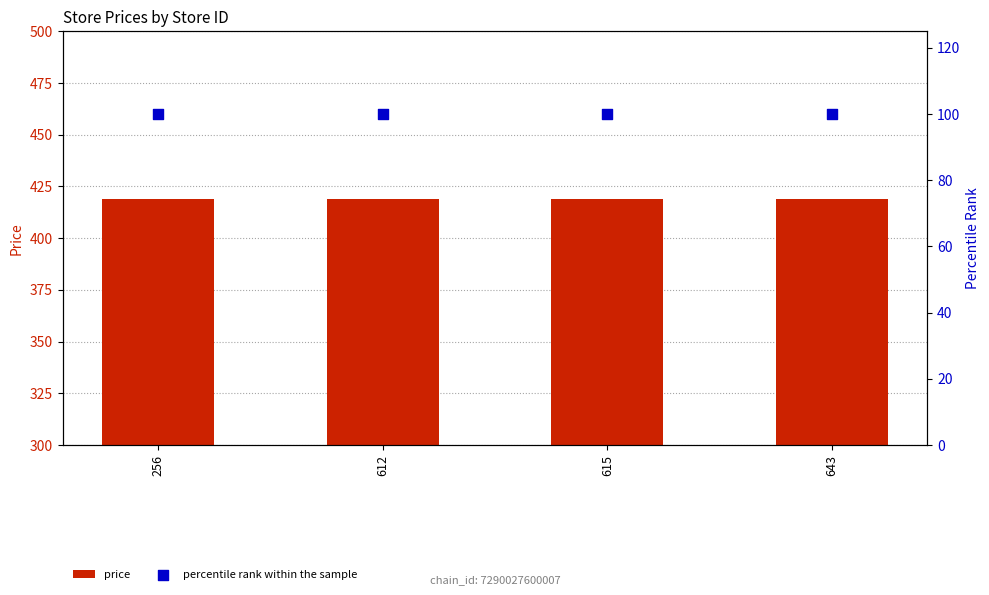

What are all the series names shown in the legend?

price, percentile rank within the sample